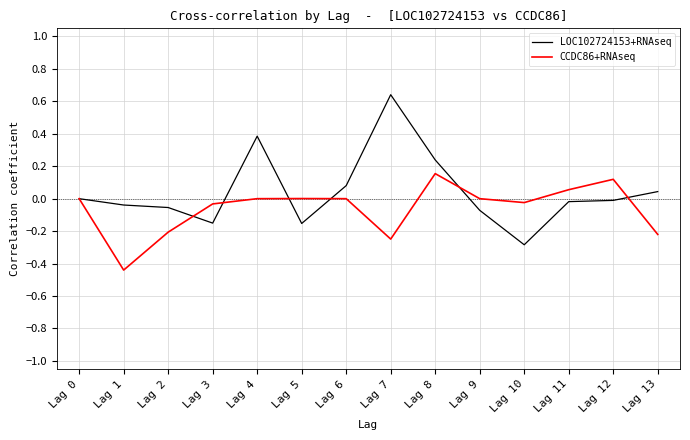

Does the chart display data point markers on the line(s)?

No